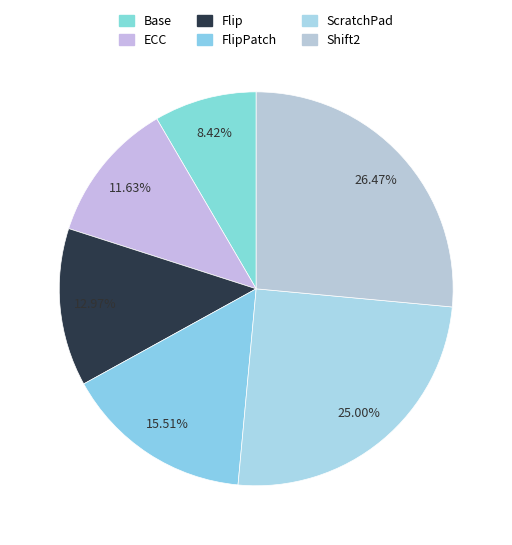

To the nearest percent, what percentage of the pie is Flip?

13%